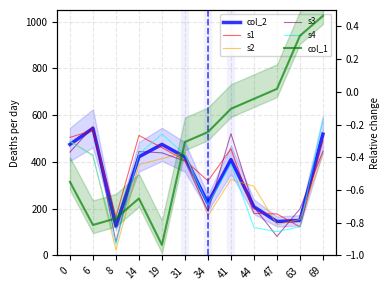

What is the greatest value displayed?

582.4